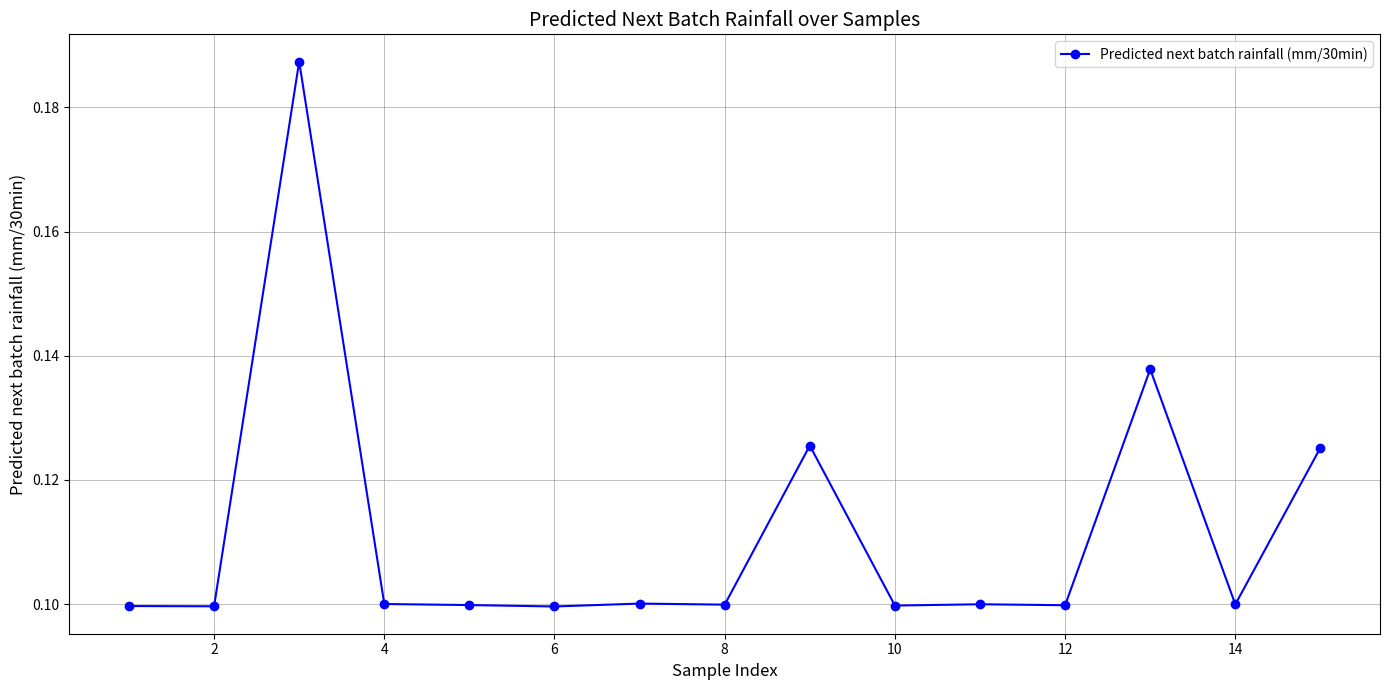

True or false: the data has more than 0 interior local peaks.

True